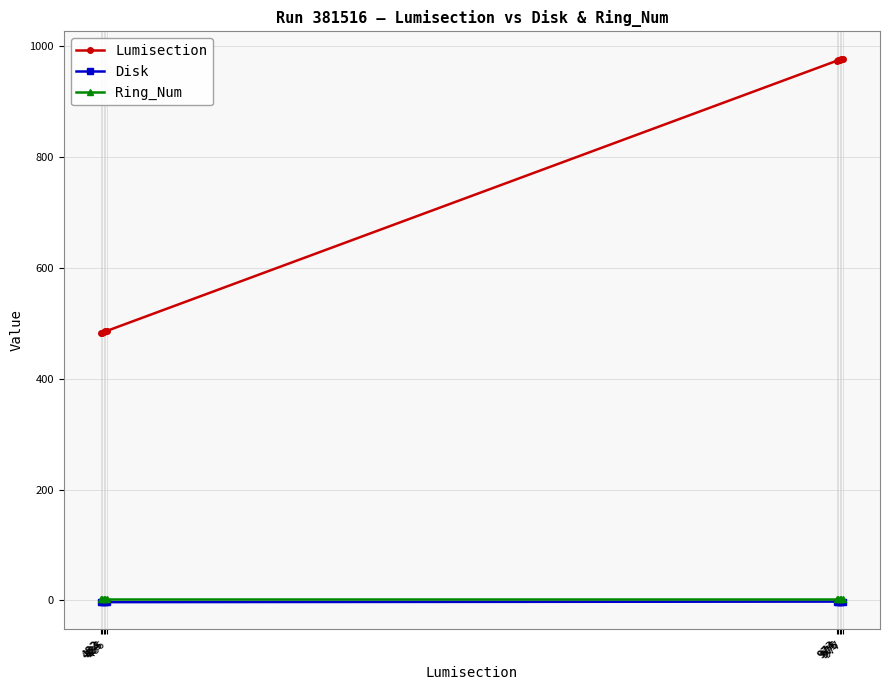

How many lines are shown in the chart?

3